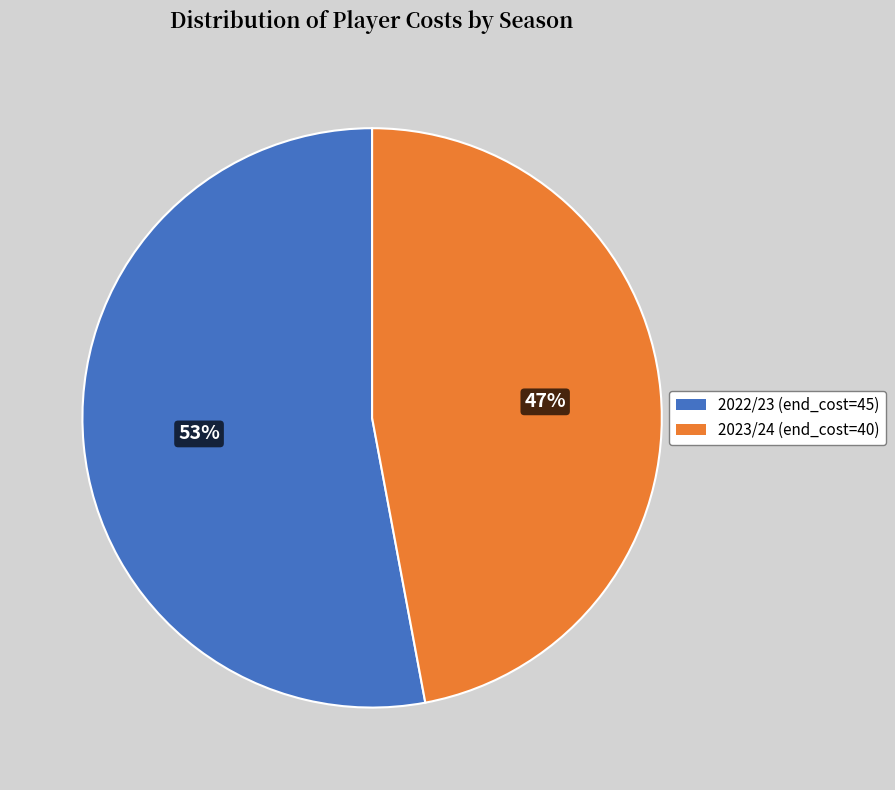

How many segments does this pie chart have?

2